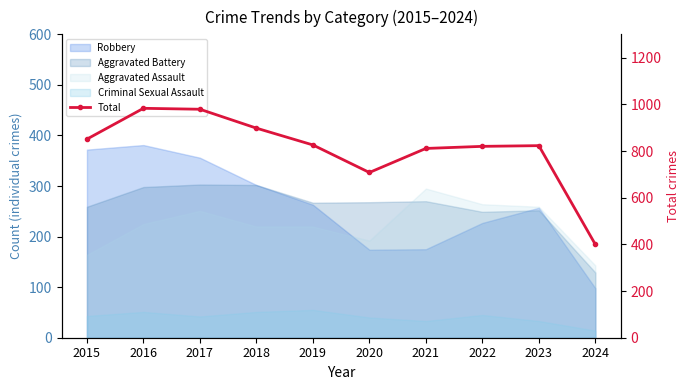

What is the approximate value at 2017?

979